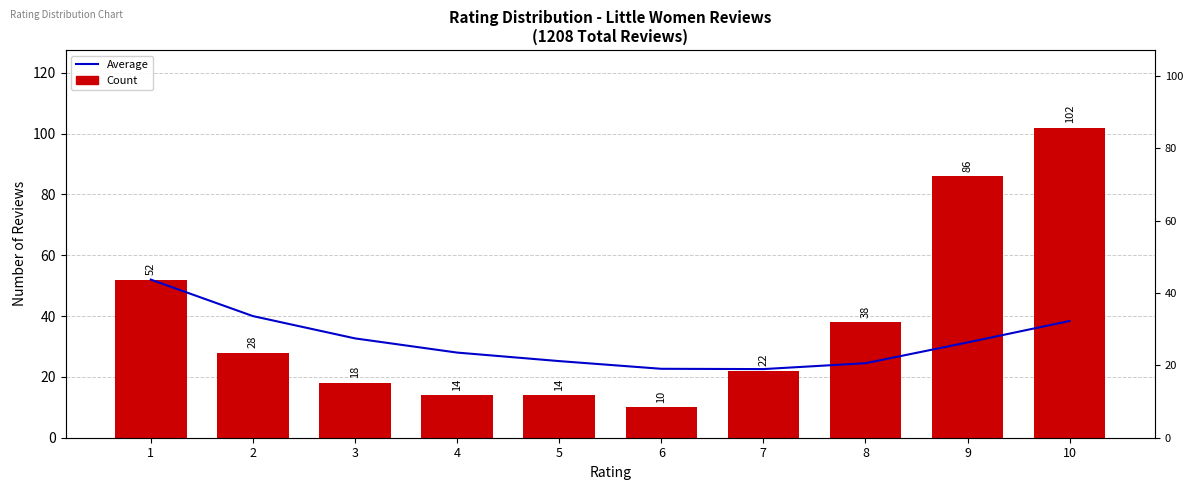

What is the sum of all Average values?

317.3